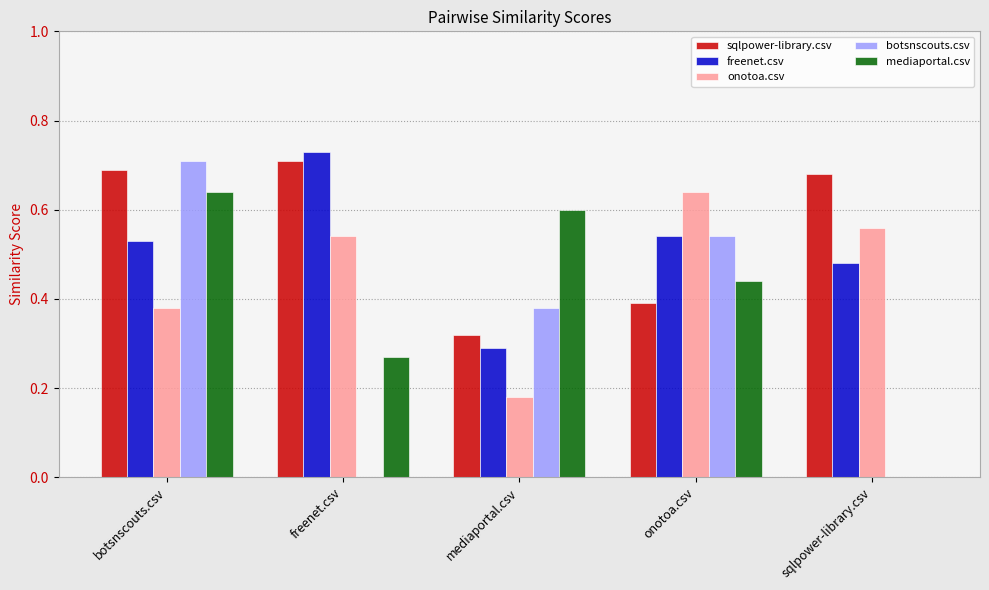

Which category has the highest value across all series?

freenet.csv